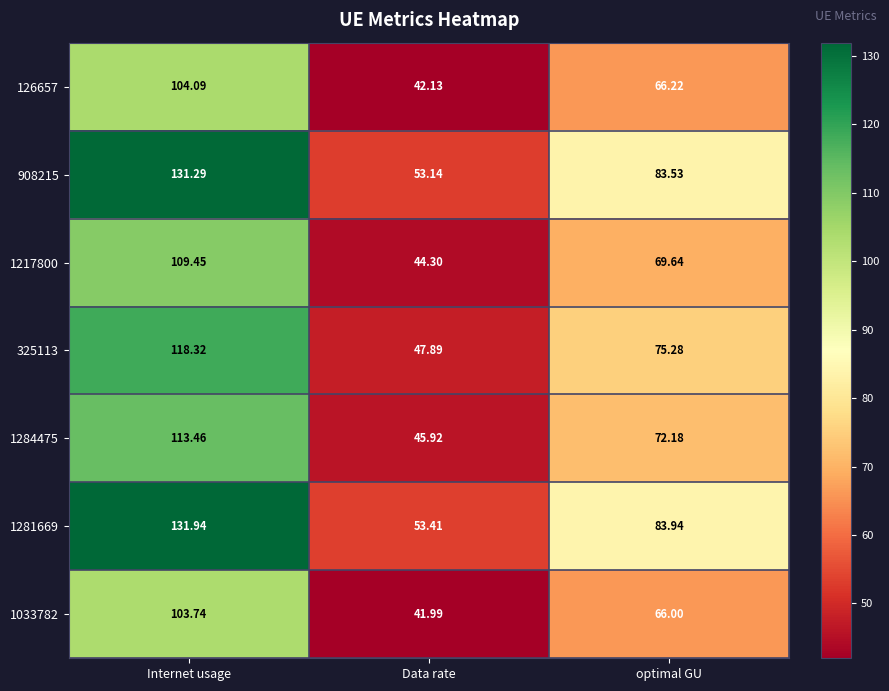

Is the value of 1281669 at Internet usage greater than the value of 1033782 at Internet usage?

Yes